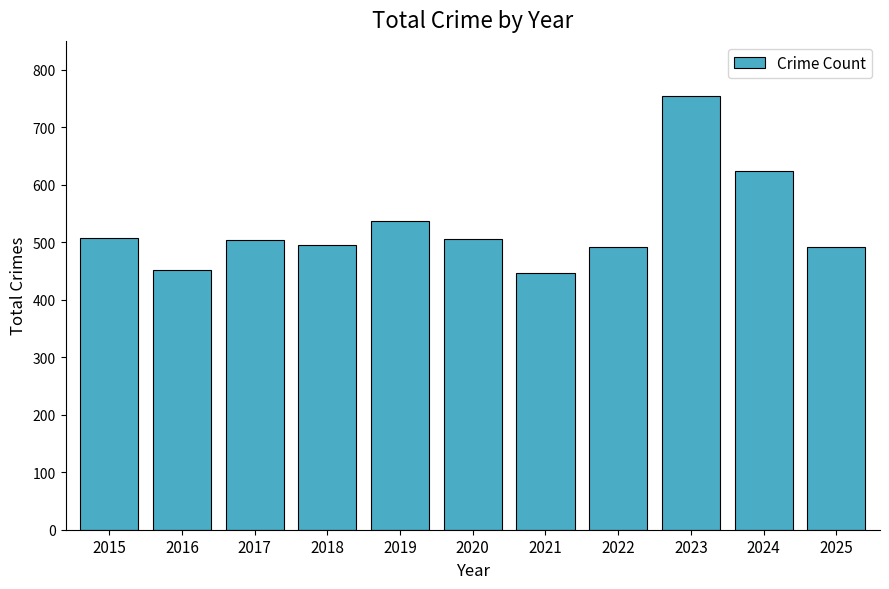

What is the maximum value shown in the chart?

755